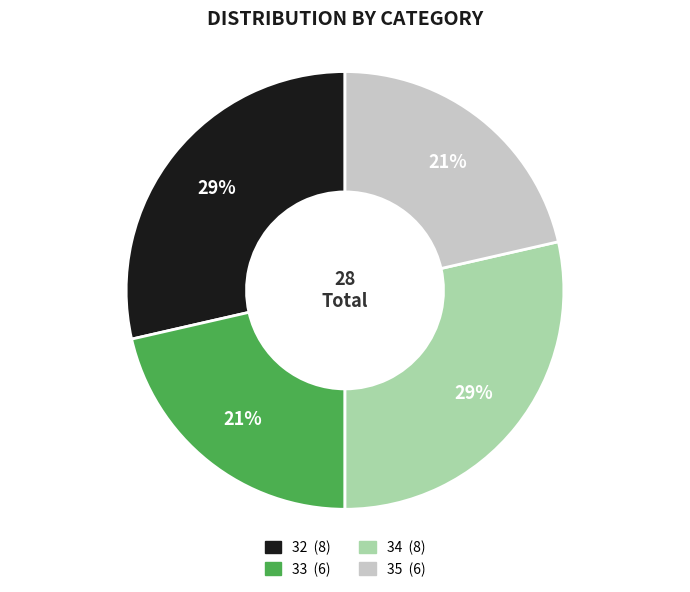

To the nearest percent, what portion does 32 represent?

29%